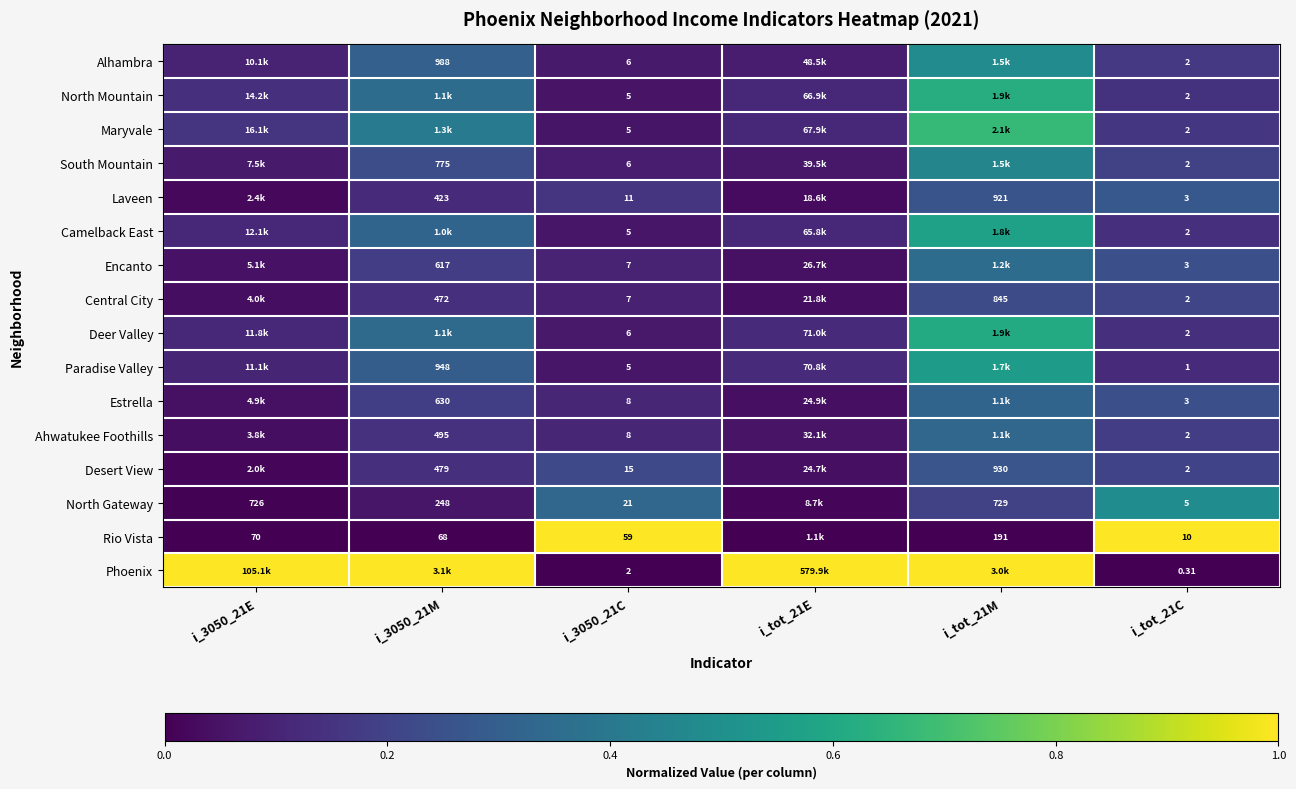

Rank the series by their maximum value, from highest to lowest.

Rio Vista, Phoenix, Maryvale, North Mountain, Deer Valley, Camelback East, Paradise Valley, North Gateway, Alhambra, South Mountain, Encanto, Ahwatukee Foothills, Estrella, Laveen, Desert View, Central City